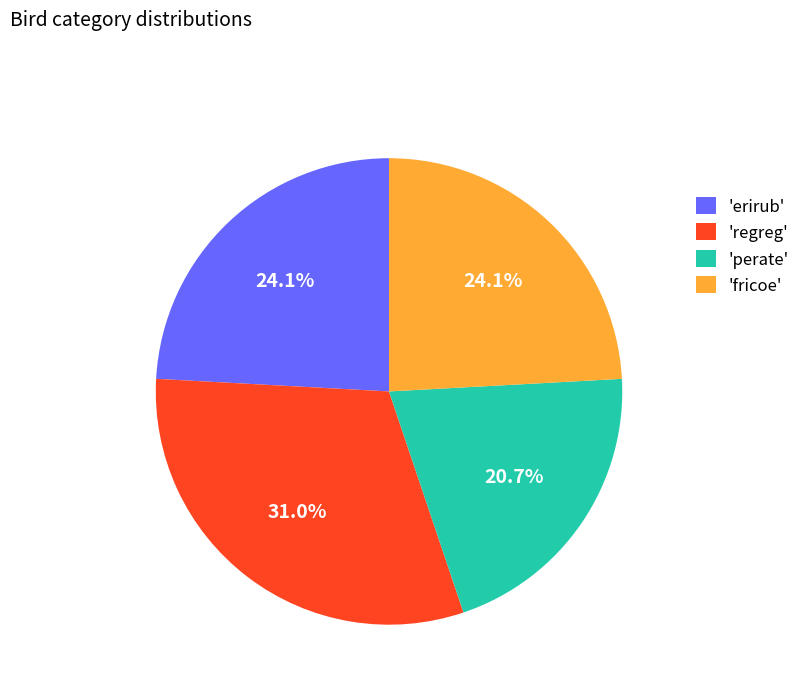

Is there a majority slice in this chart?

No